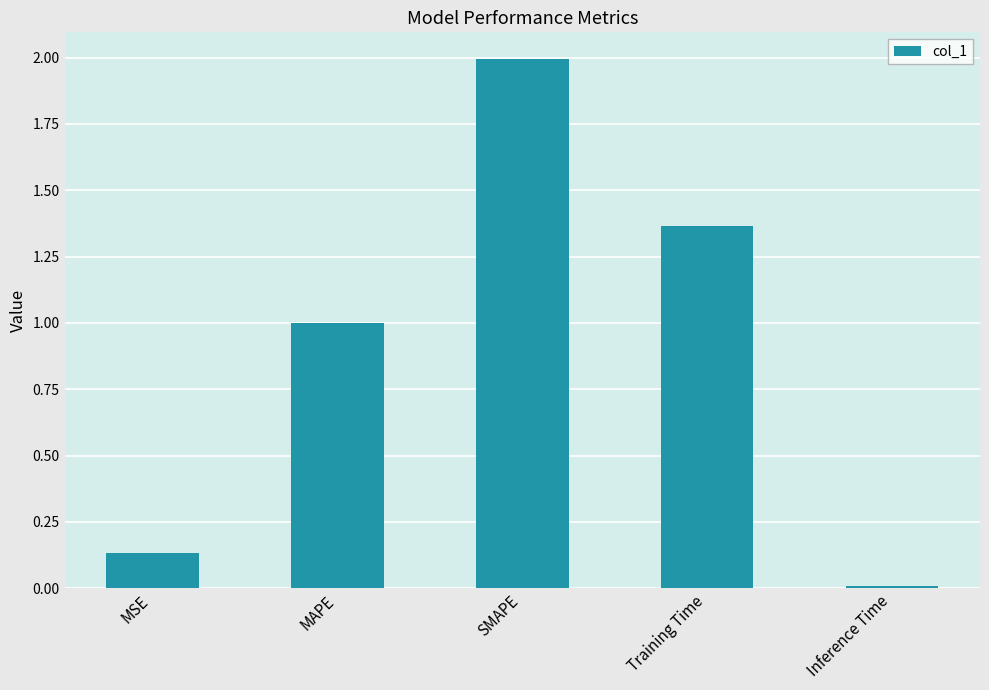

True or false: the data shows 2.0 at SMAPE.

True